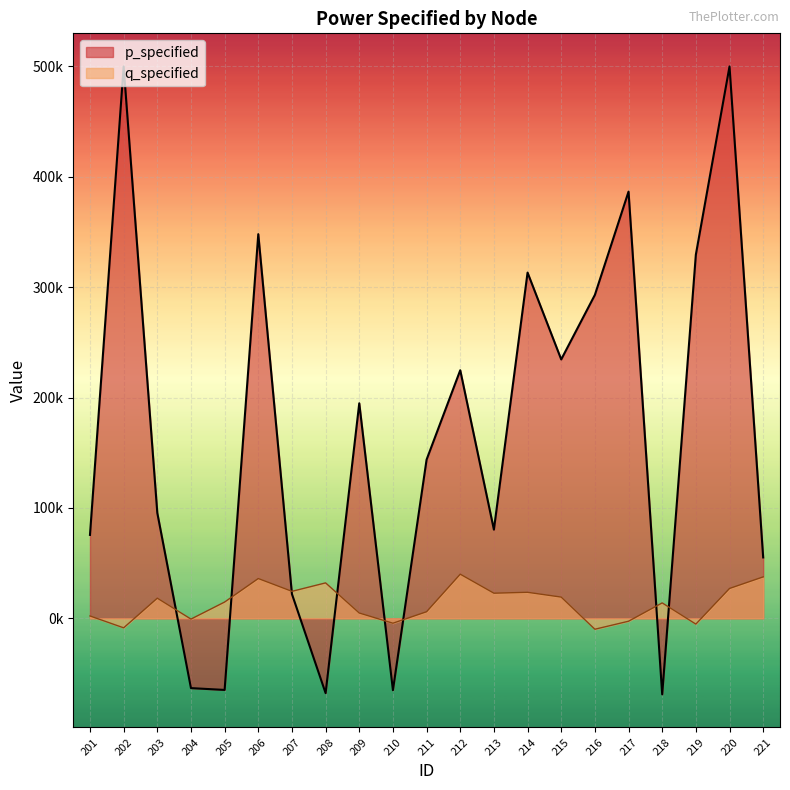

What is the average value?

13845.4